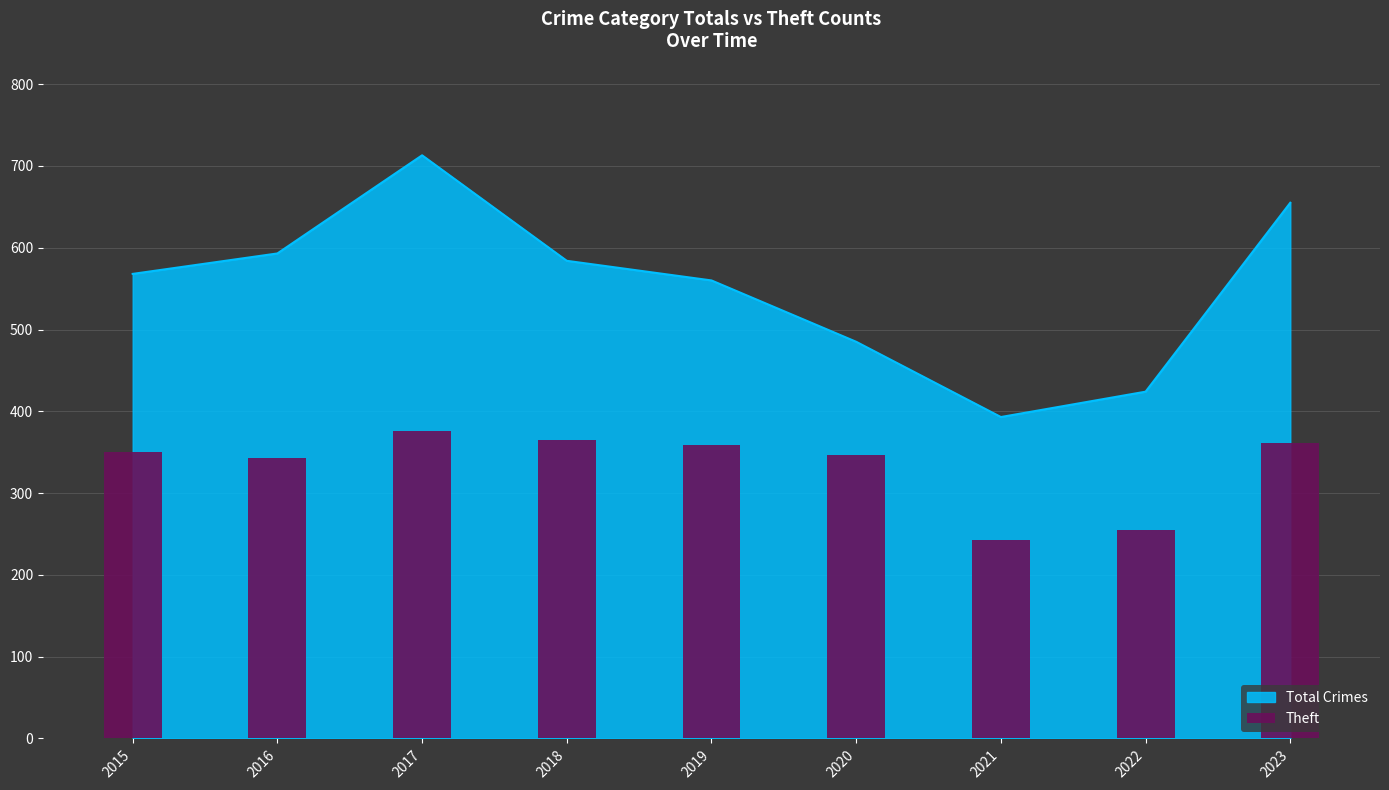

True or false: the data shows 626 at 2023.

False